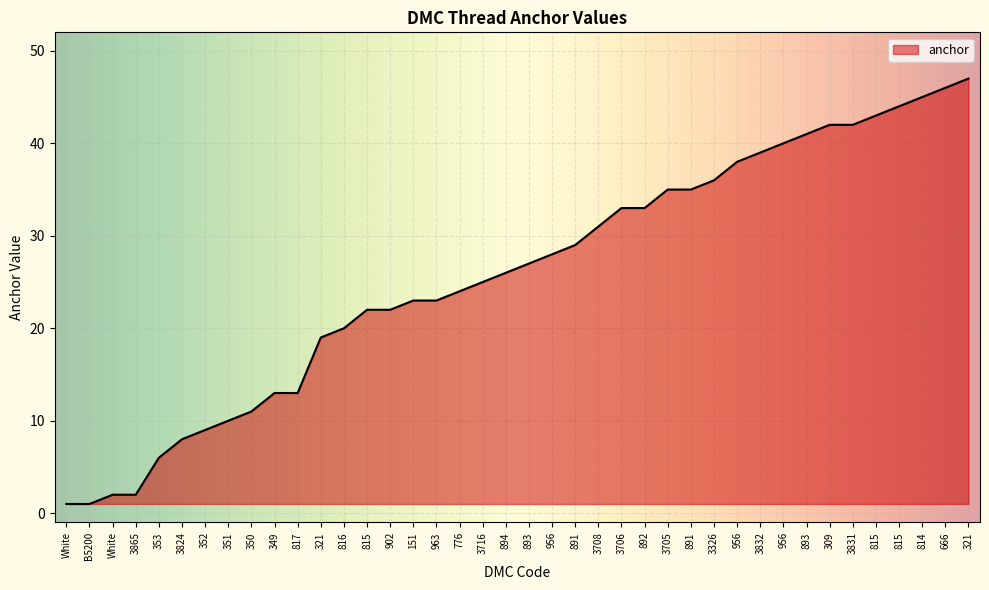

How many lines are shown in the chart?

1